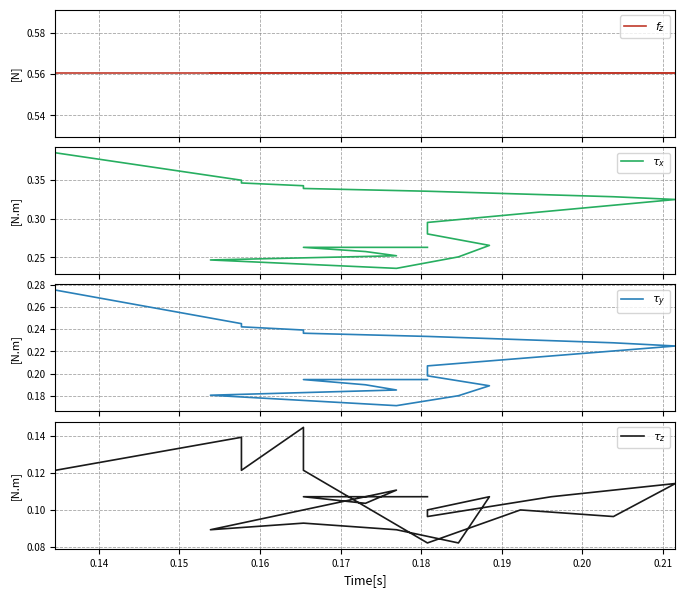

Is the value of $\tau_y$ at 0.17 greater than the value of $f_z$ at 0.15?

No